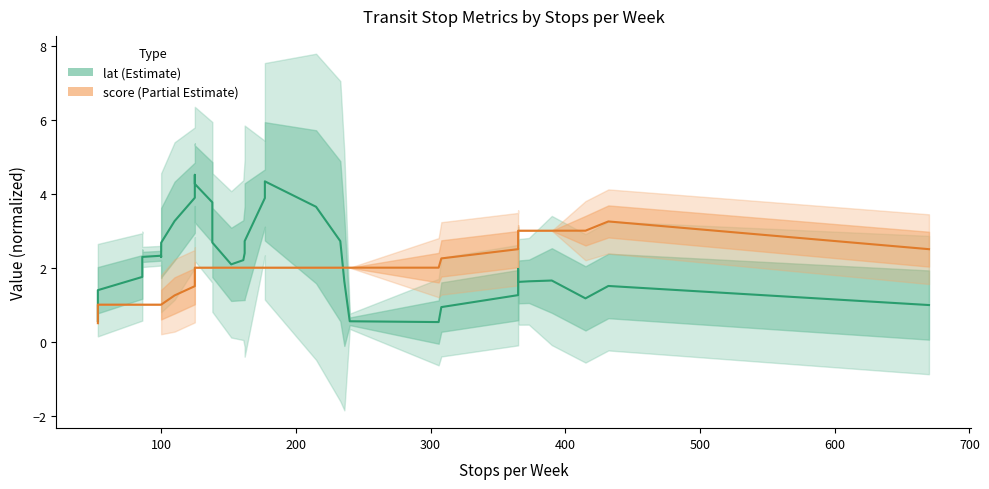

What is the maximum value for score (mean)?

3.2